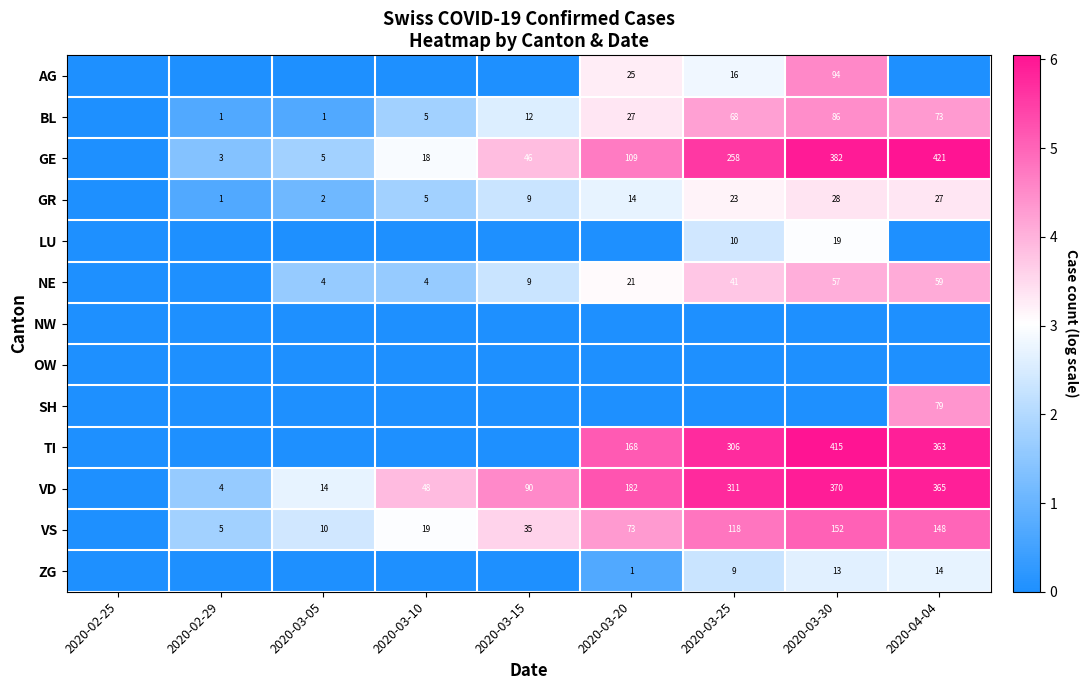

The VD series shows 5.7 at 2020-03-25. True or false?

True